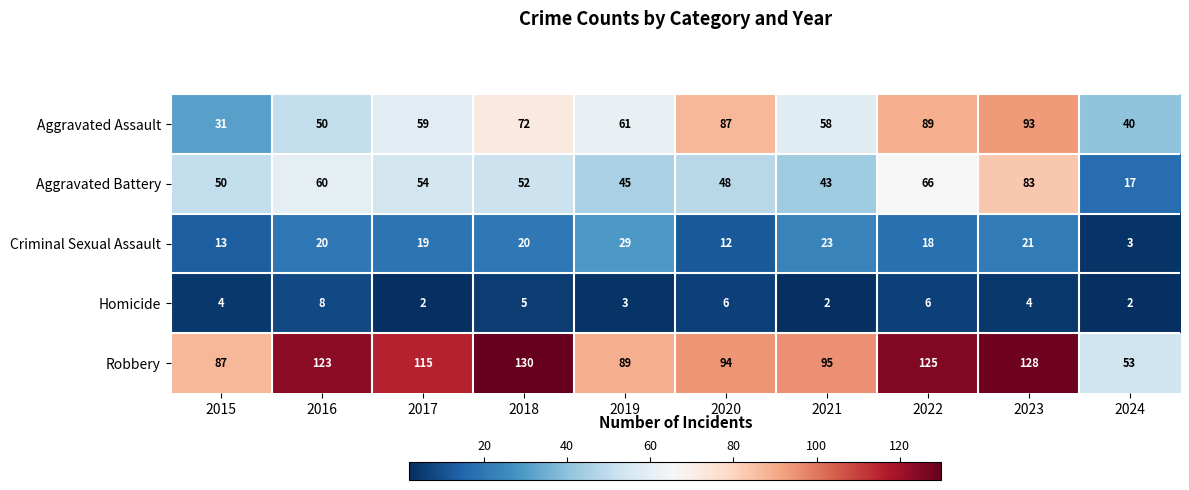

What is the maximum value for Homicide?

8